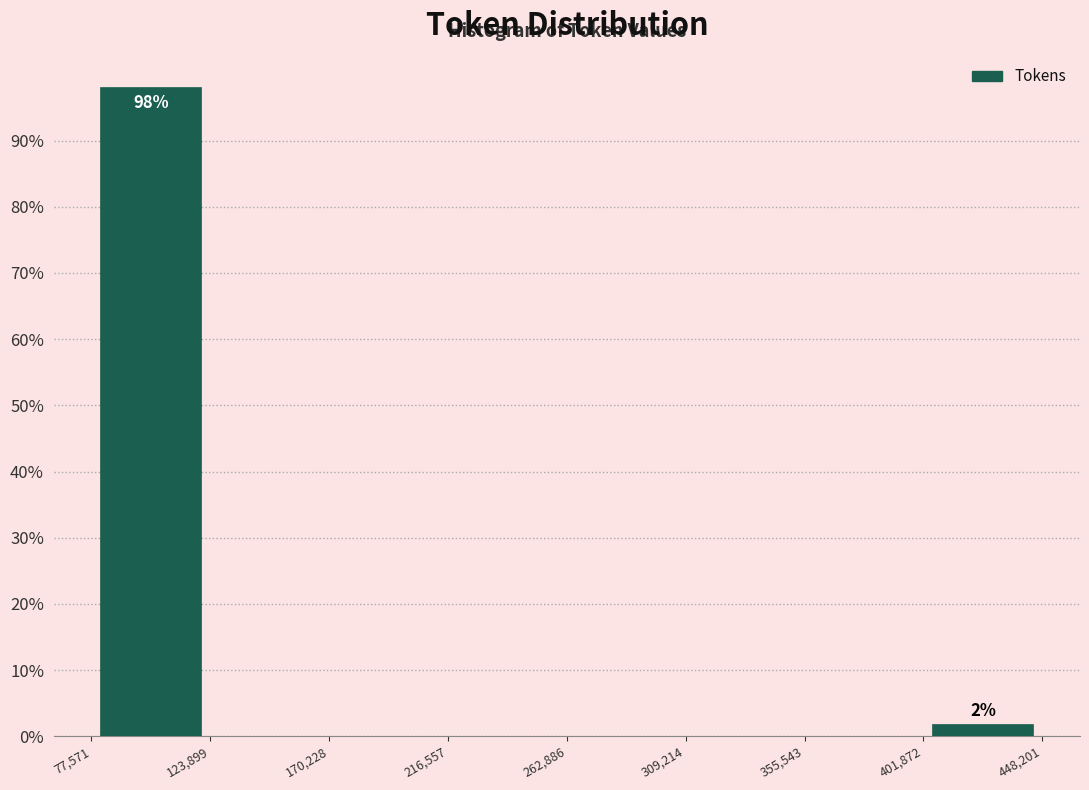

Over which range of the x-axis is the bar tallest?

77,571 to 123,899